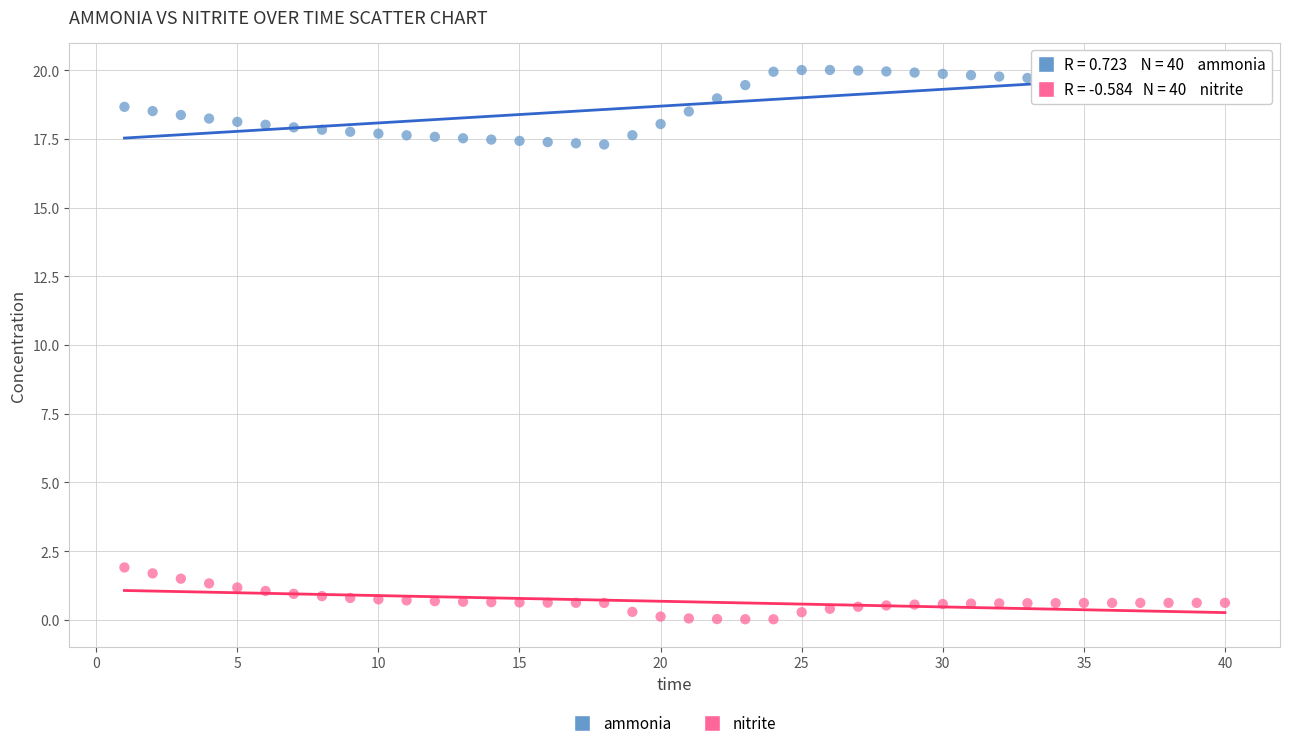

What are all the series names shown in the legend?

ammonia, nitrite